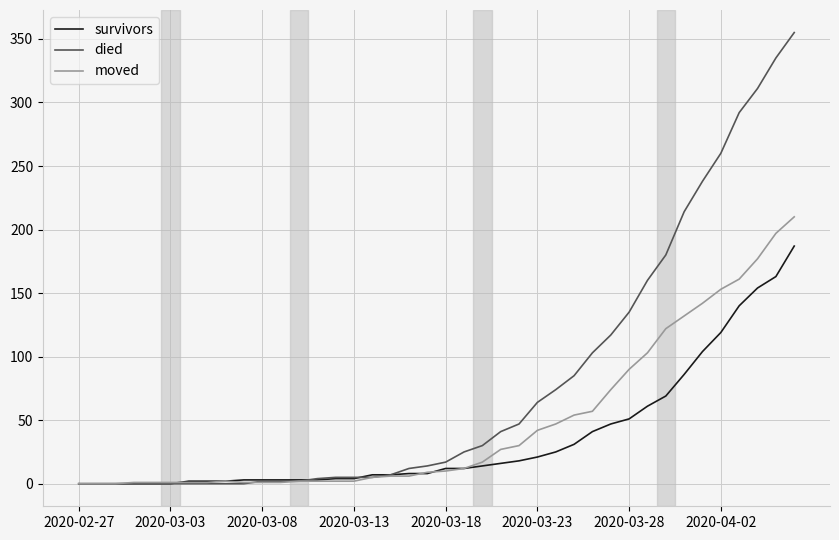

What is the greatest value displayed?

355